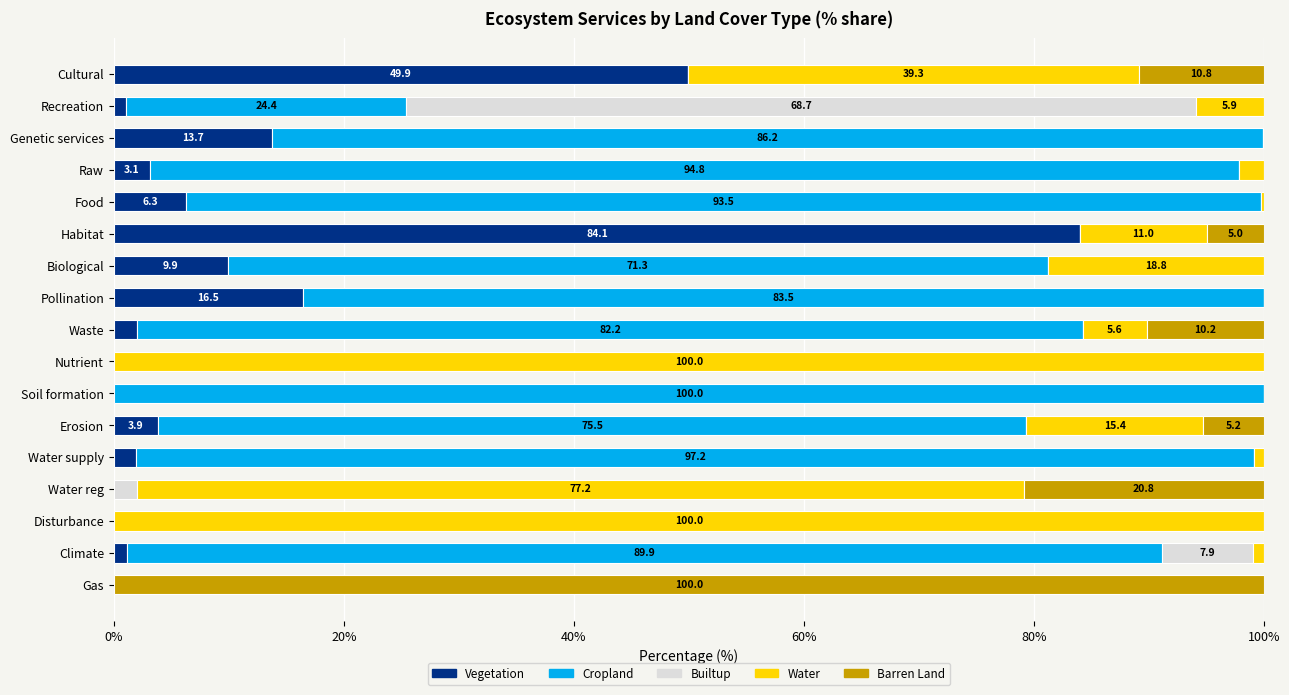

What is the sum of all Vegetation values?

193.6